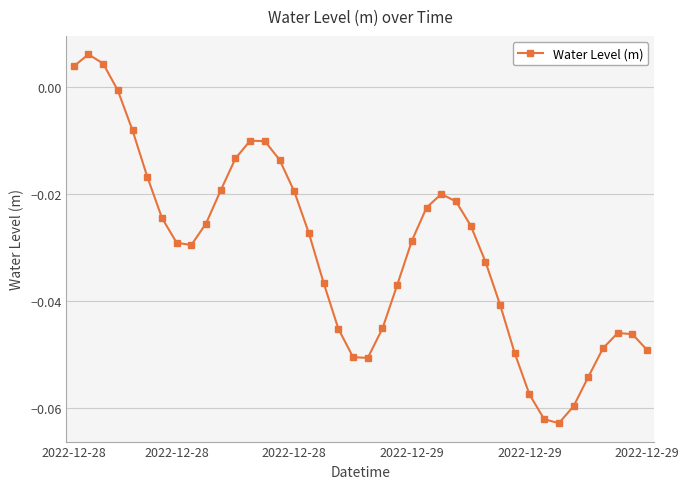

How many interior local valleys (lower than both neighbors) does the data have?

3